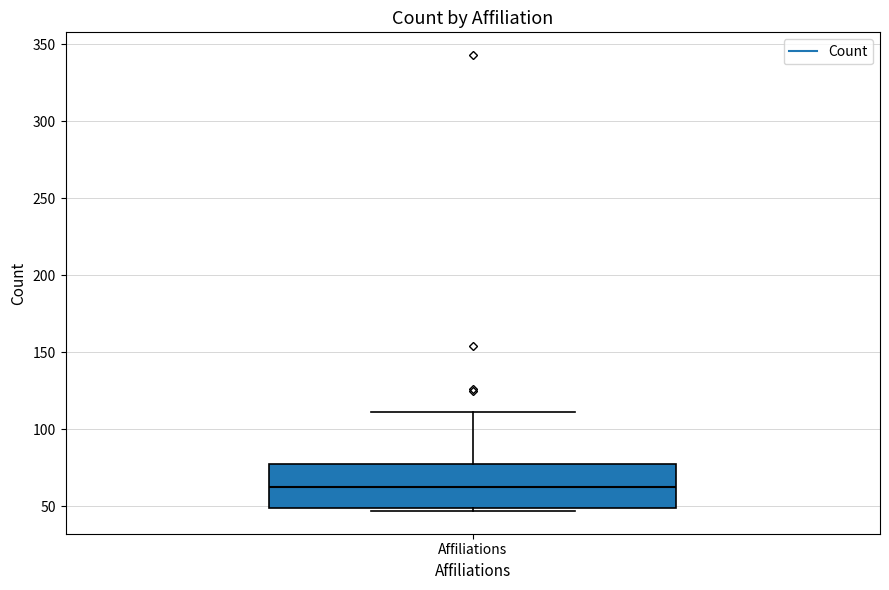

Where does the median line of the box for Affiliations sit on the y-axis? The values are not printed on the chart, so give them approximately, as read against the axis.

65